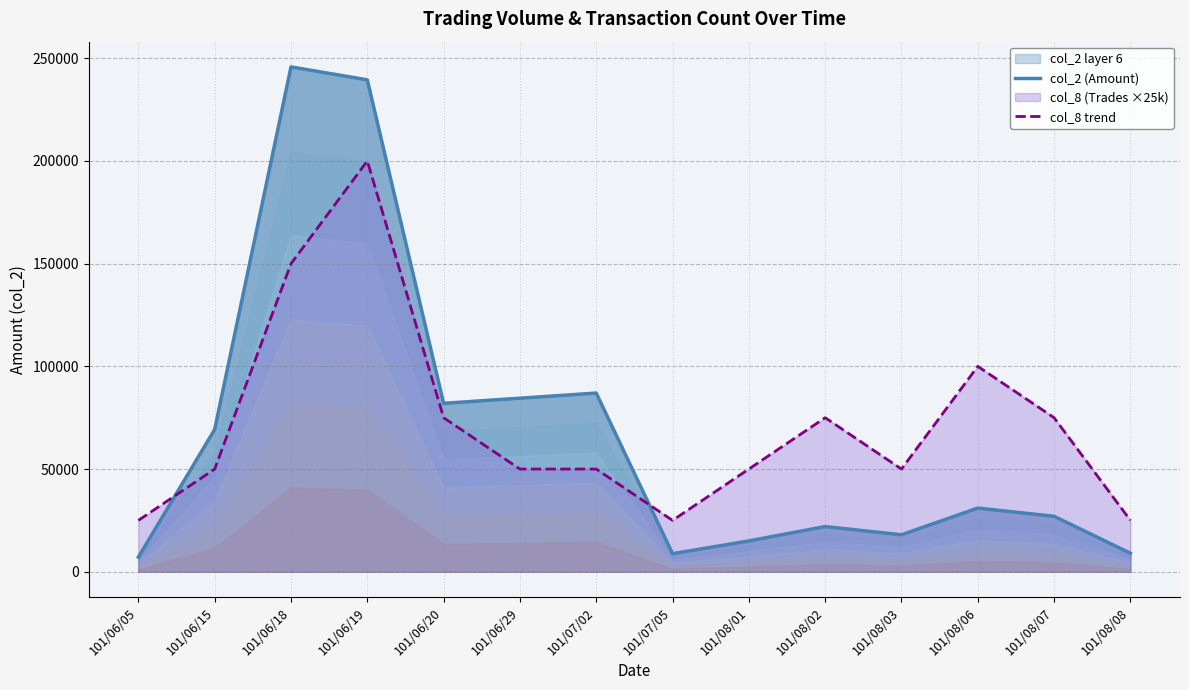

Between which two adjacent categories do col_2 (Amount) and col_8 trend first intersect?

101/06/05 and 101/06/15